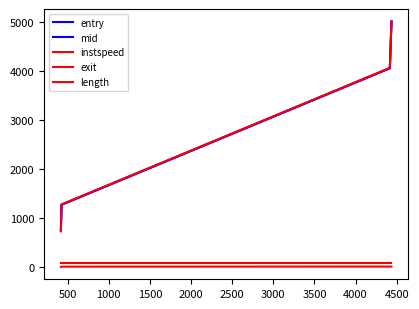

Is this an area chart (filled region under the line)?

No